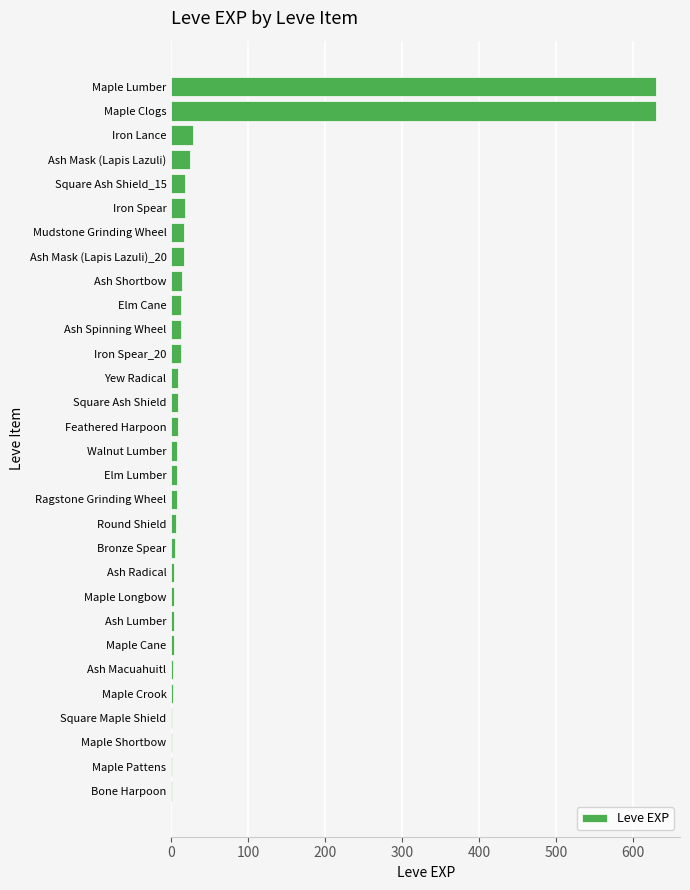

What is the sum of all values?

1515